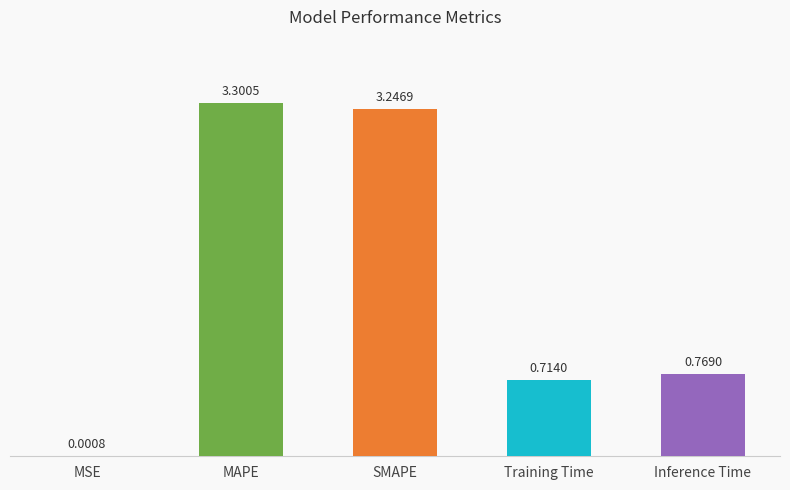

At which label is the value closest to 1?

Inference Time